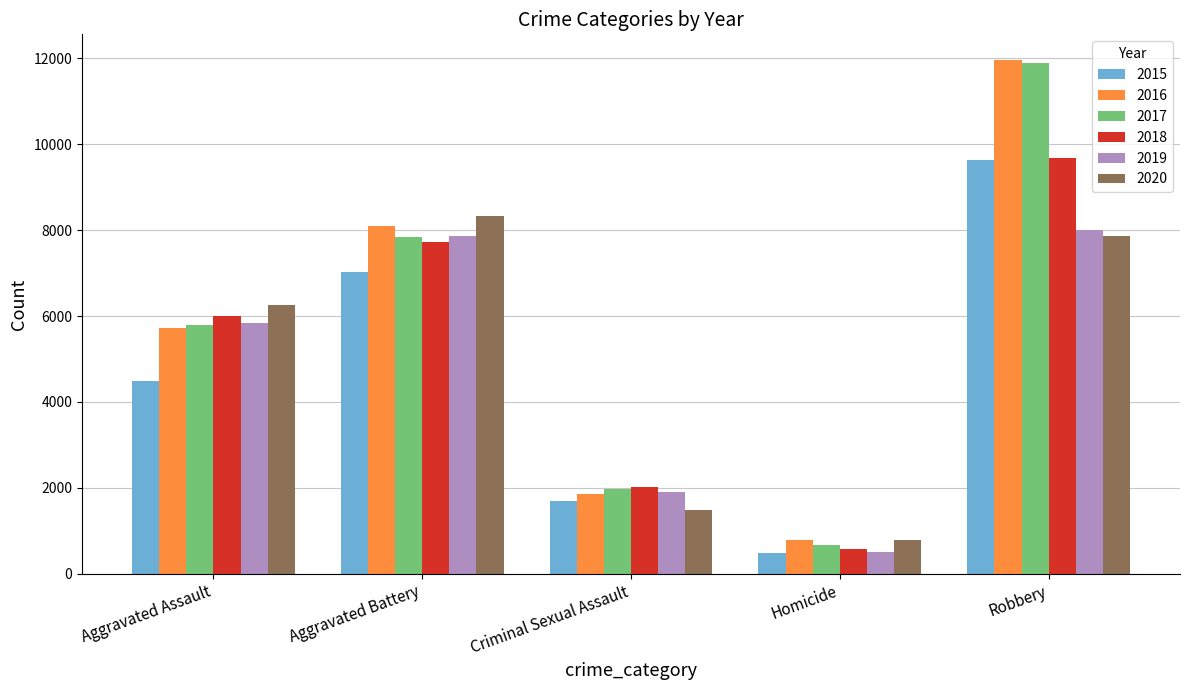

What is the label of the 5th bar from the right?

Aggravated Assault